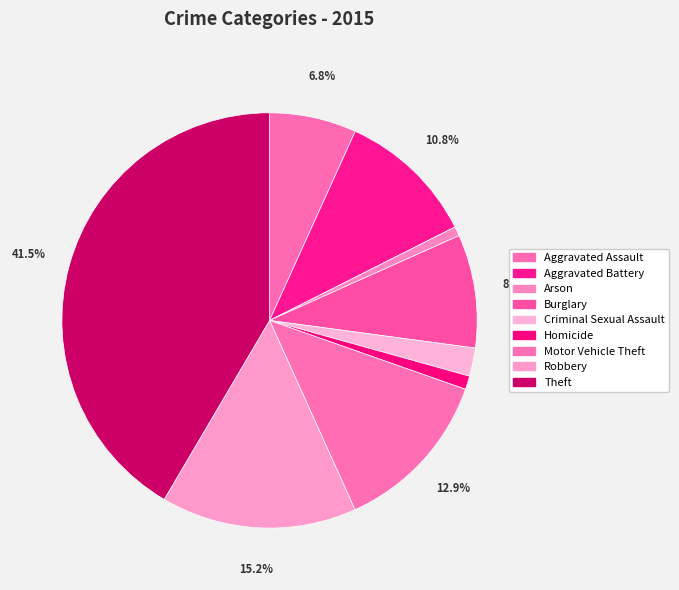

How many slices are in this pie chart?

9